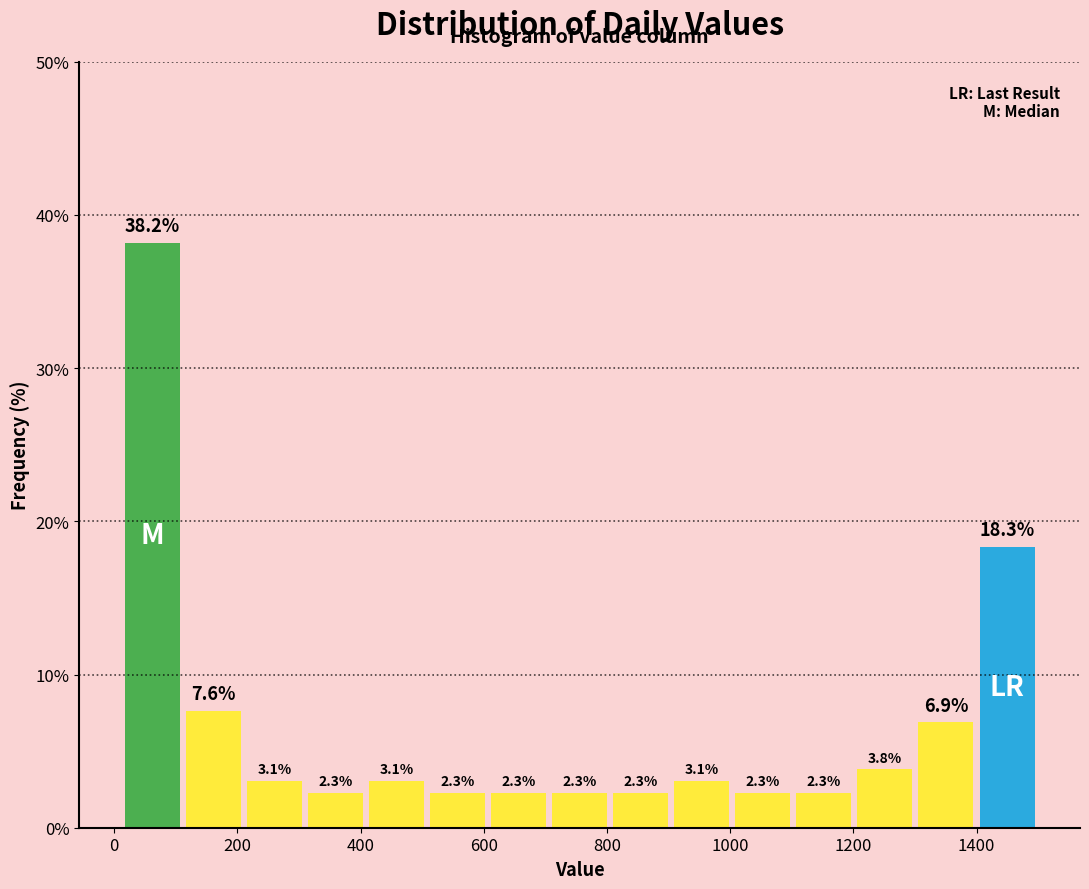

How tall is the bar that spans 400 to 500 on the x-axis? The bar edges are not printed on the chart, so give them approximately, as read against the axis.

3.1